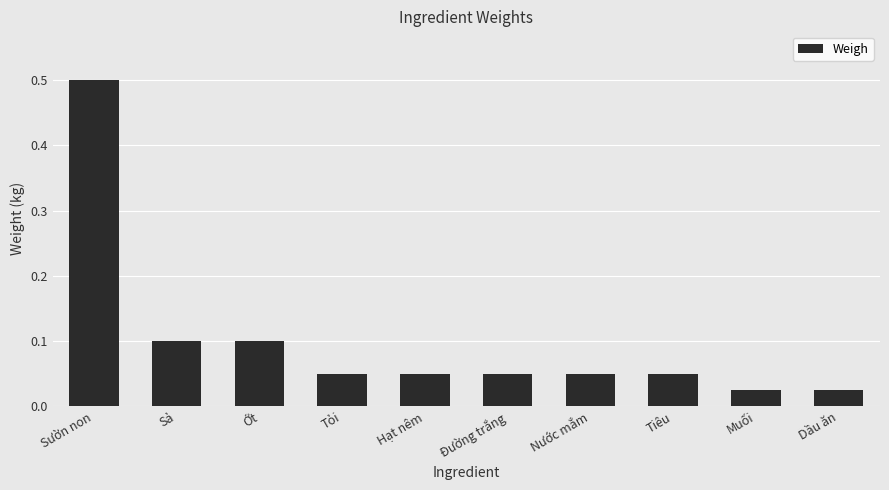

Is it true that the value at Ớt is 0.1?

True